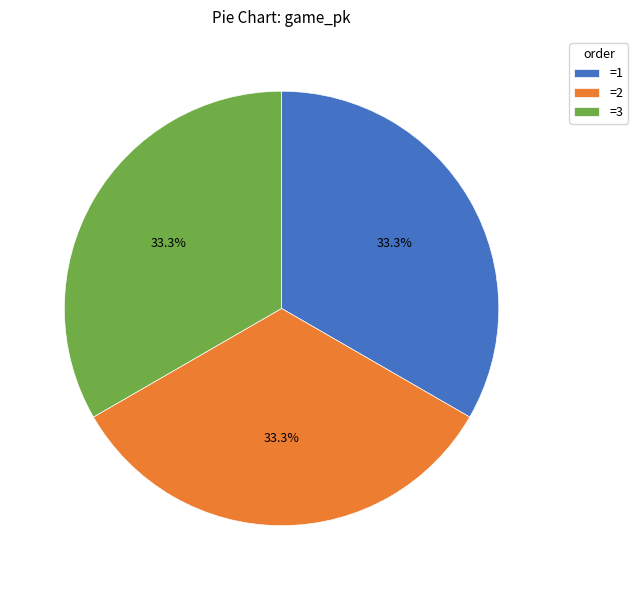

Does =1 represent more than half of the total?

No